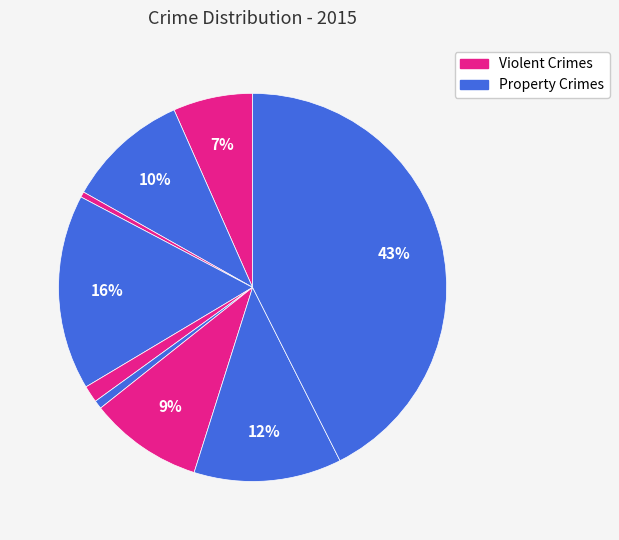

Is there any slice that represents more than half of the pie?

No